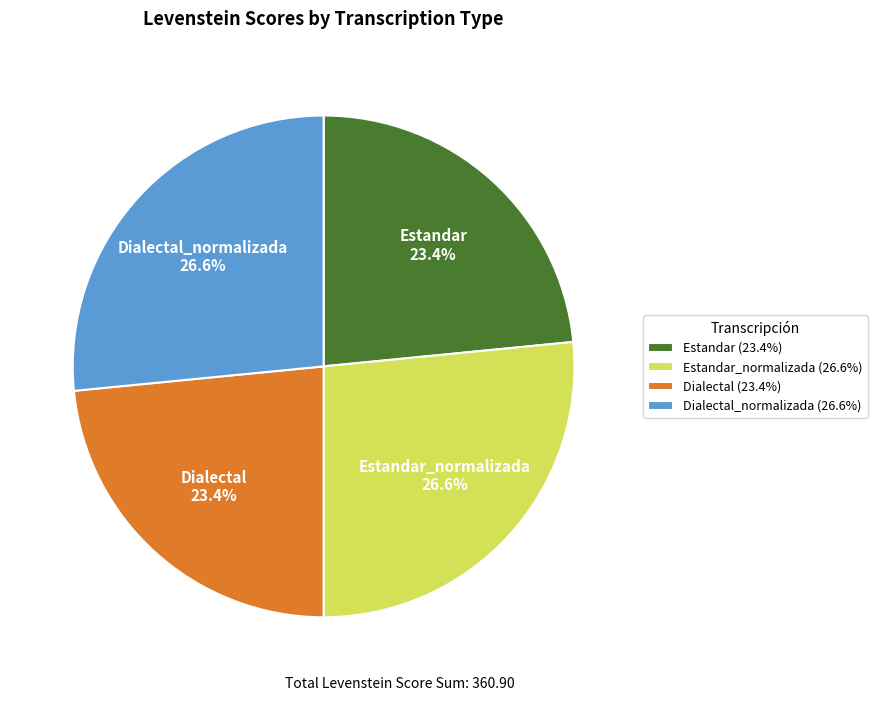

Which has a higher value, Dialectal_normalizada (26.6%) or Dialectal (23.4%)?

Dialectal_normalizada (26.6%)